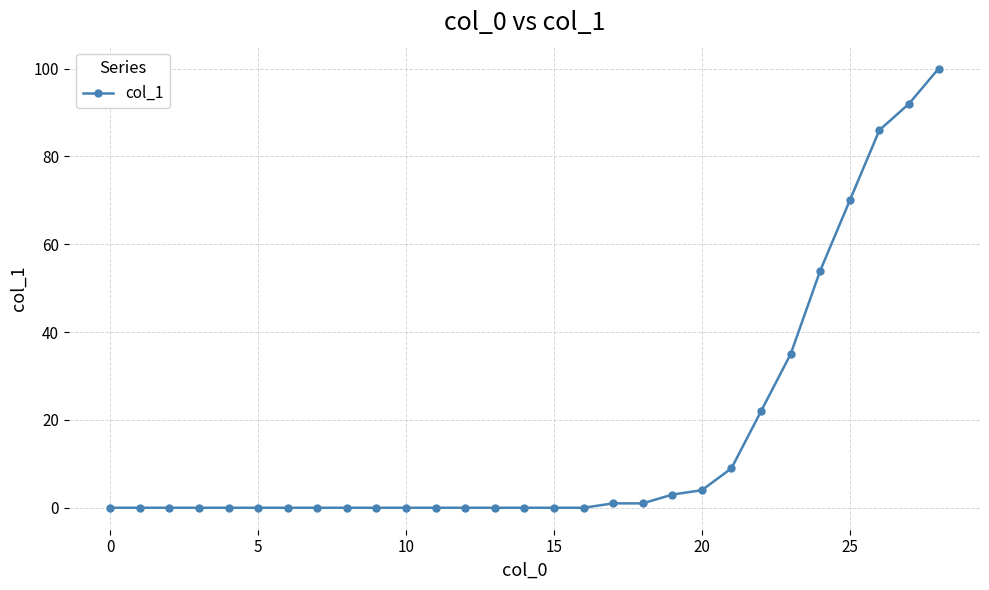

What is the difference between the maximum and second lowest values?

100